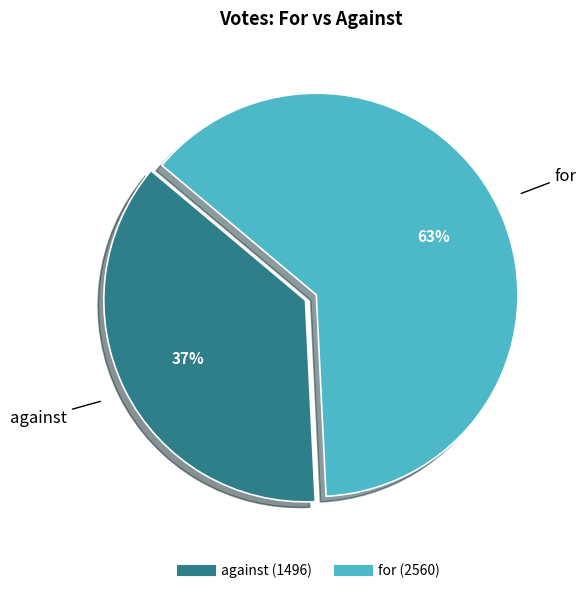

To the nearest percent, what is the difference between the largest and smallest slice percentages?

26%